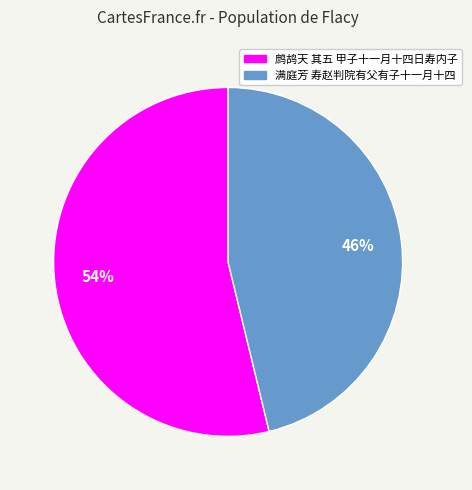

Is the sum of 满庭芳 寿赵判院有父有子十一月十四 and 鹧鸪天 其五 甲子十一月十四日寿内子 greater than half?

Yes